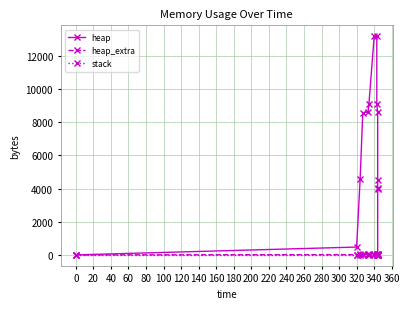

What is the value of the heap point at the 5th from the left?

8627